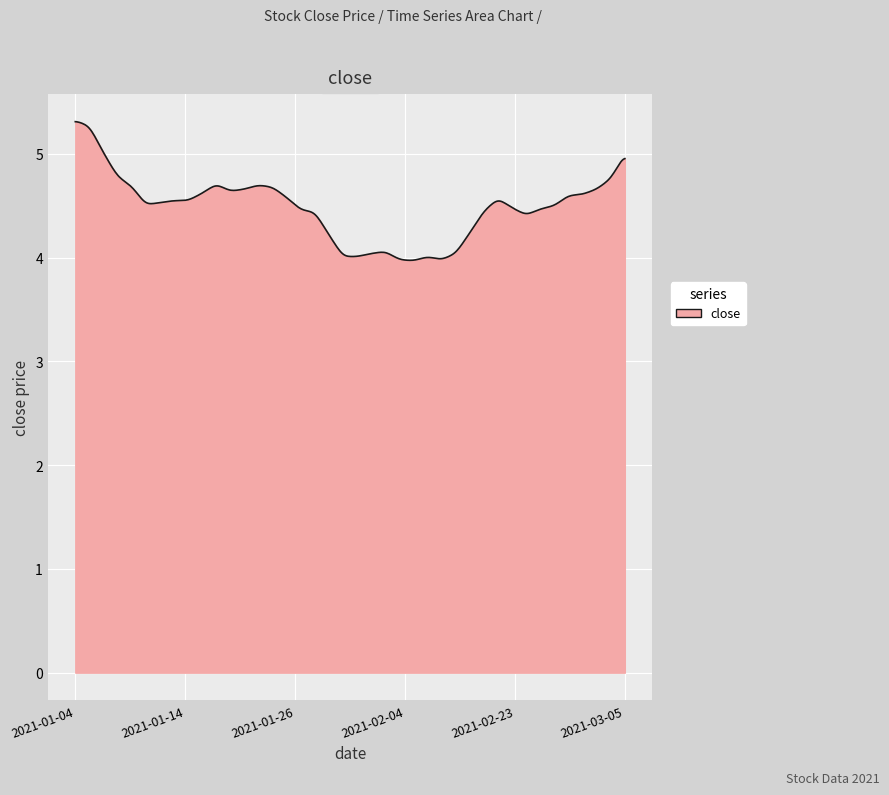

What is the difference between the maximum and minimum values?

1.3